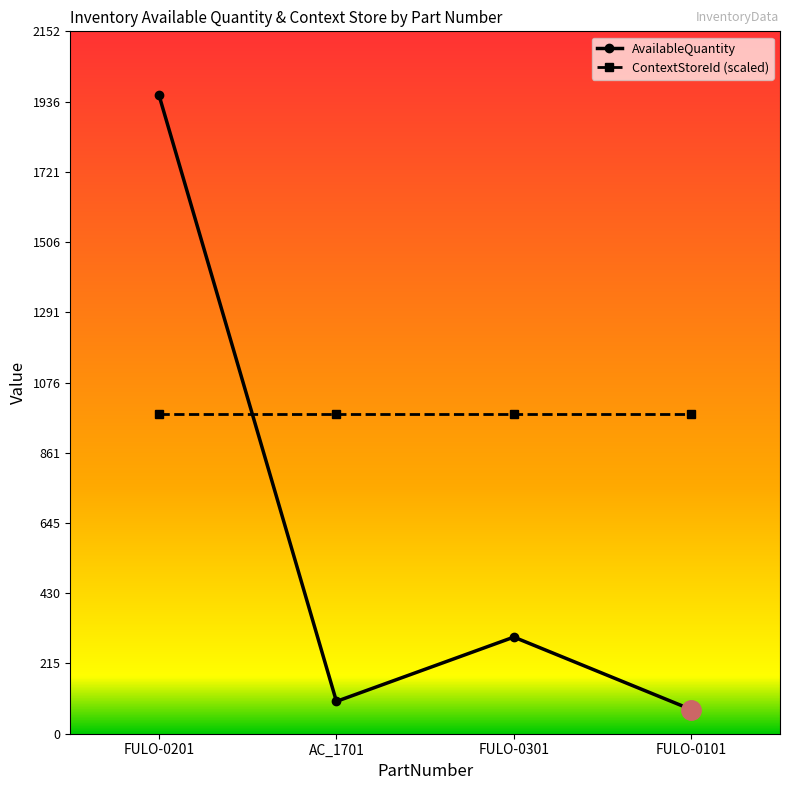

How many lines are shown in the chart?

2